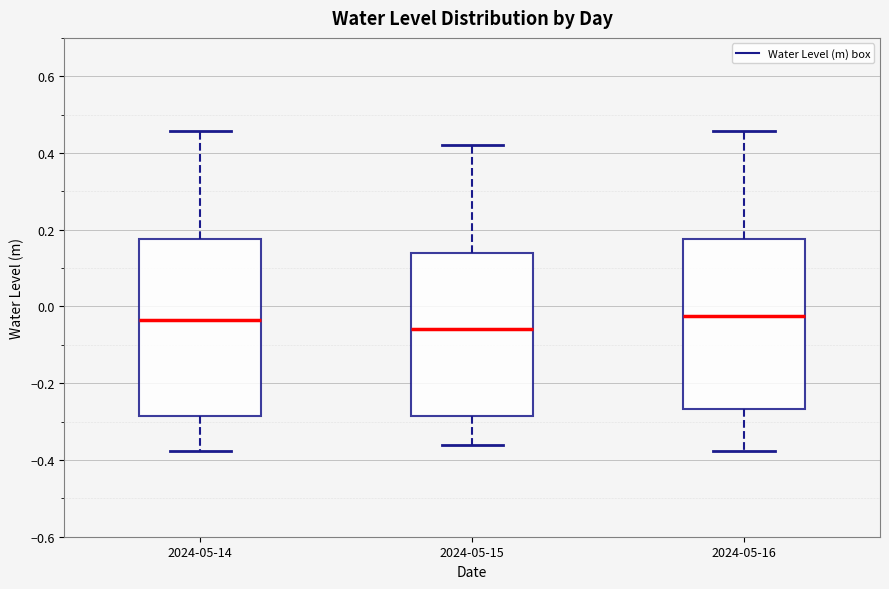

Which box has the lowest median line?

2024-05-15